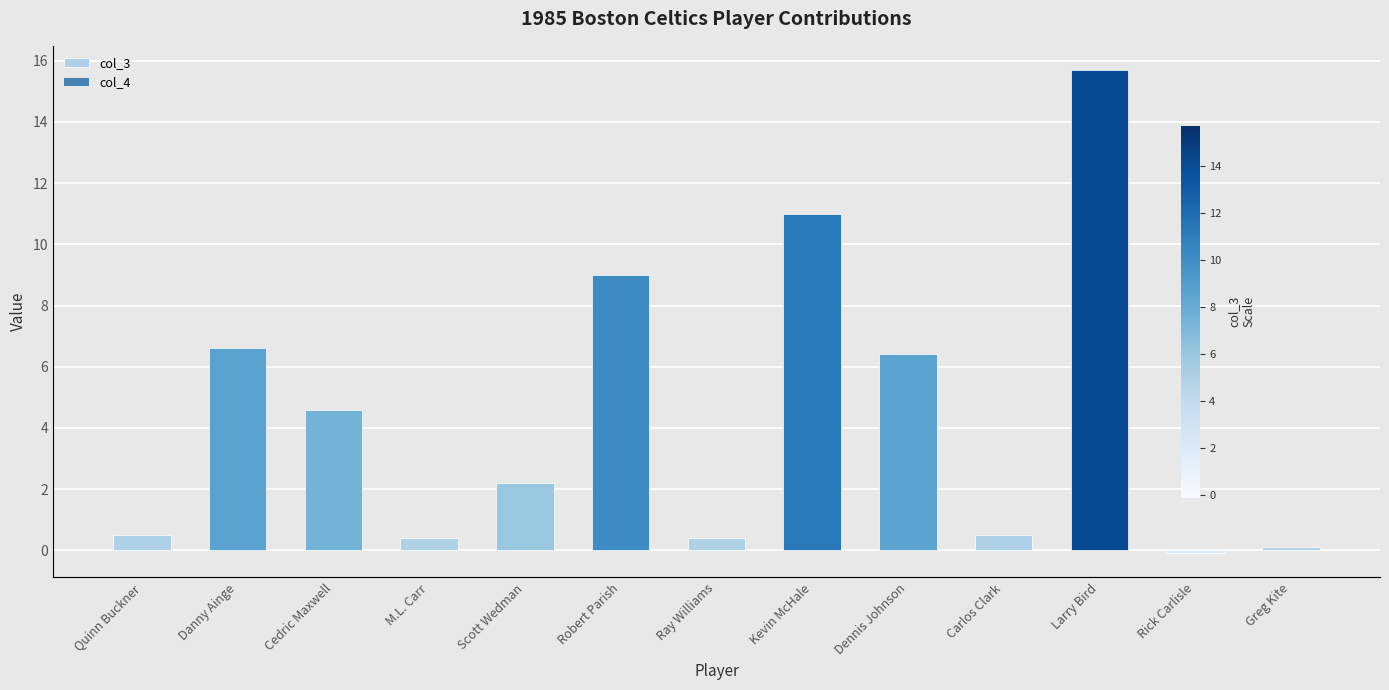

Rank the series at Scott Wedman from lowest to highest value.

col_3, col_4